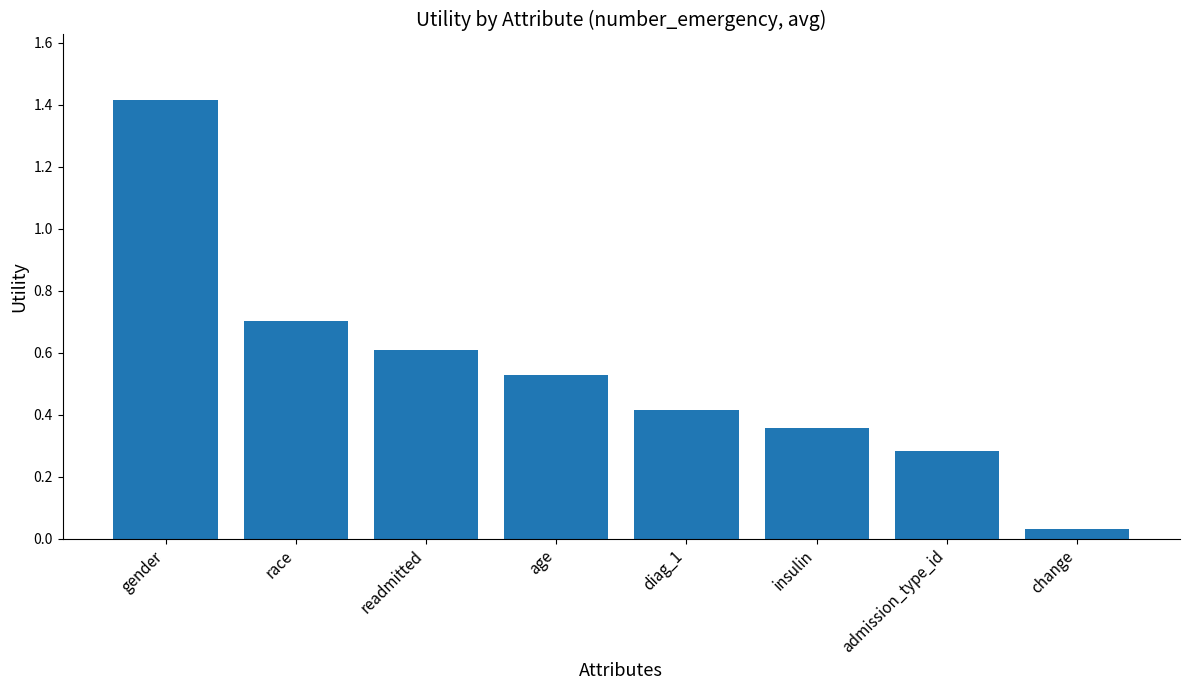

Where is the data nearest to the value 0?

change